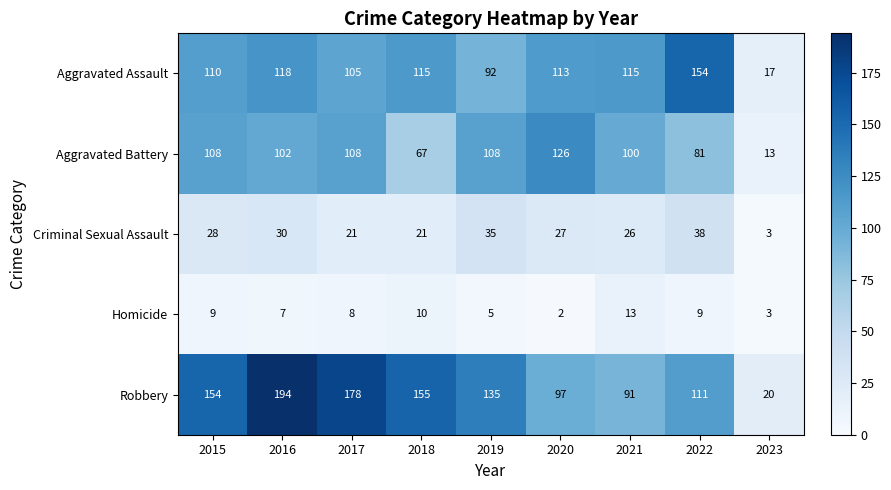

What is the difference between the Aggravated Assault values at 2016 and 2022?

36